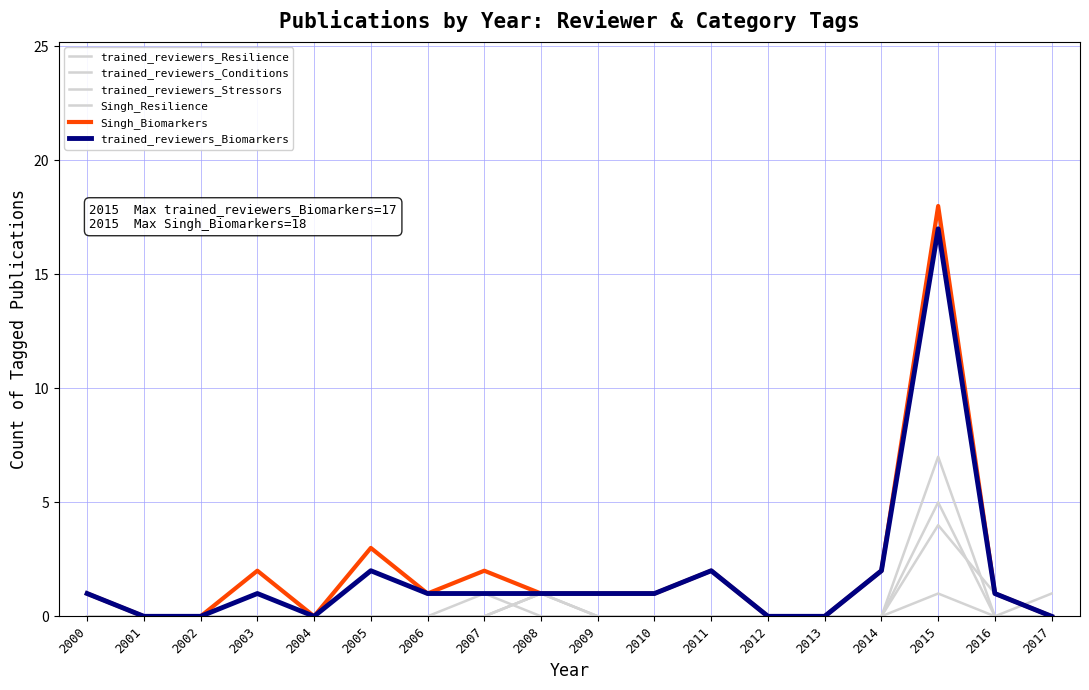

At which label does trained_reviewers_Stressors reach its peak?

2015